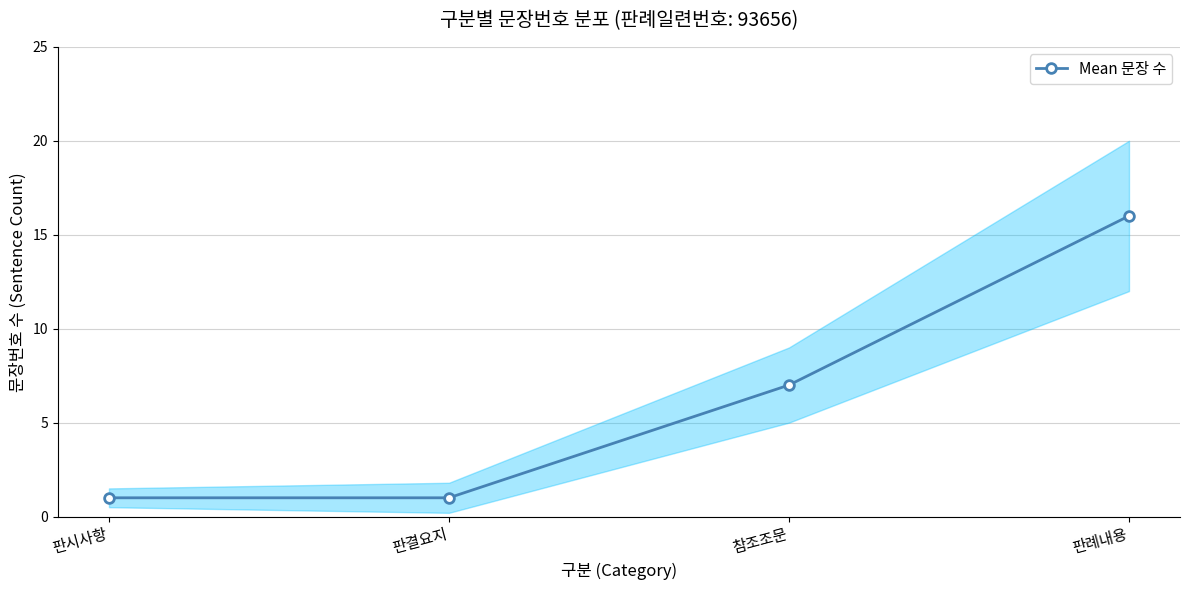

True or false: the data shows 4 at 판례내용.

False